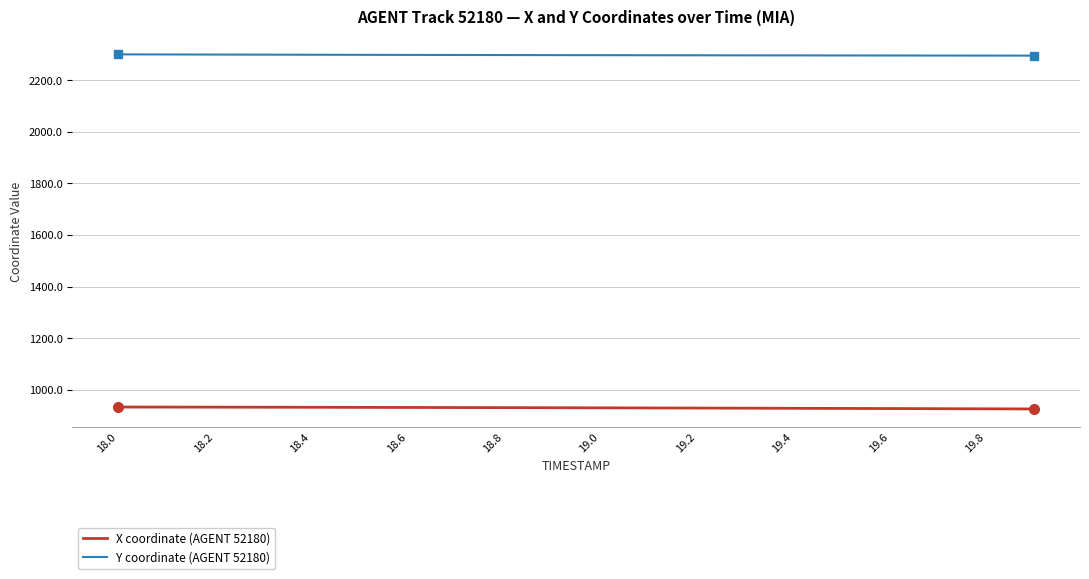

True or false: X coordinate (AGENT 52180) and Y coordinate (AGENT 52180) cross at least once.

False